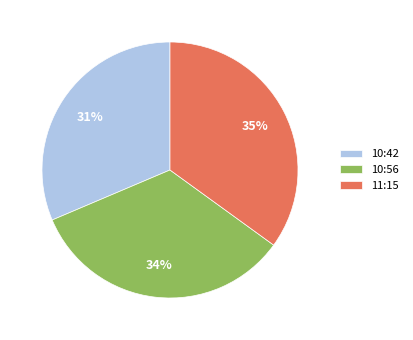

Is there a majority slice in this chart?

No